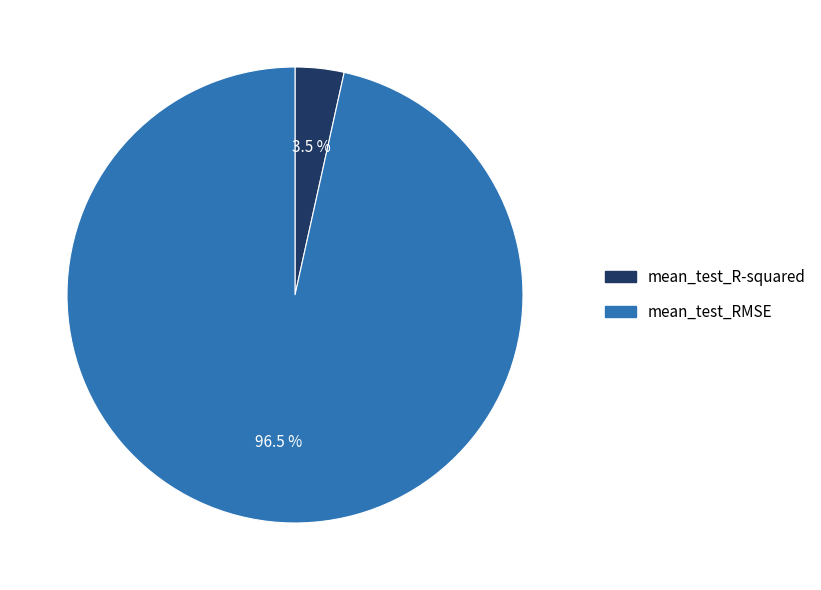

How much of the chart is everything except mean_test_R-squared?

96.5%